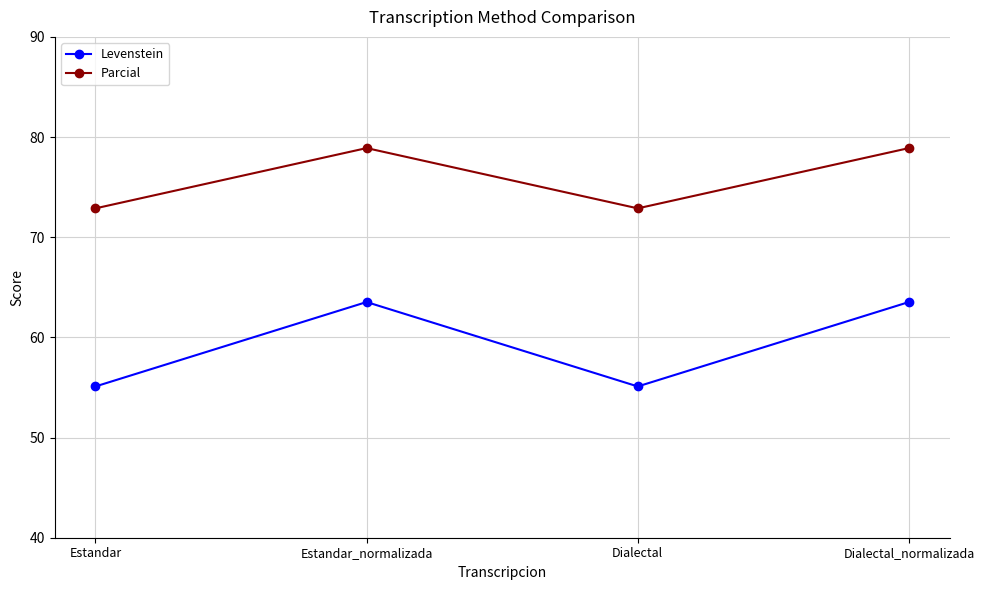

What are all the series names shown in the legend?

Levenstein, Parcial